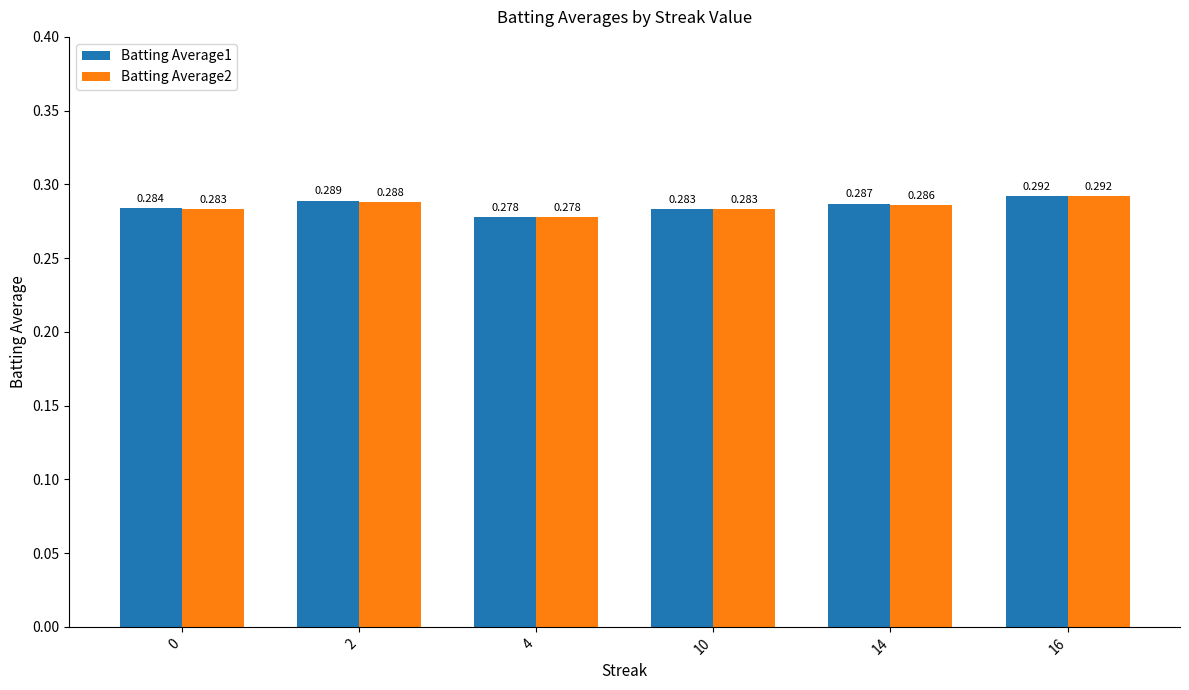

Count the number of categories in the chart.

6